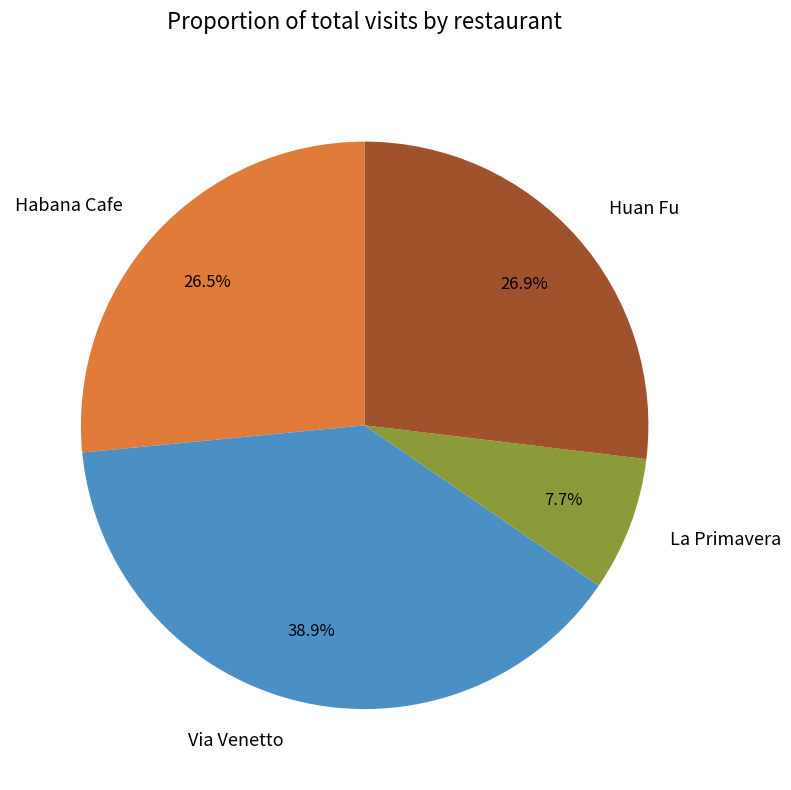

Does any single category account for the majority?

No